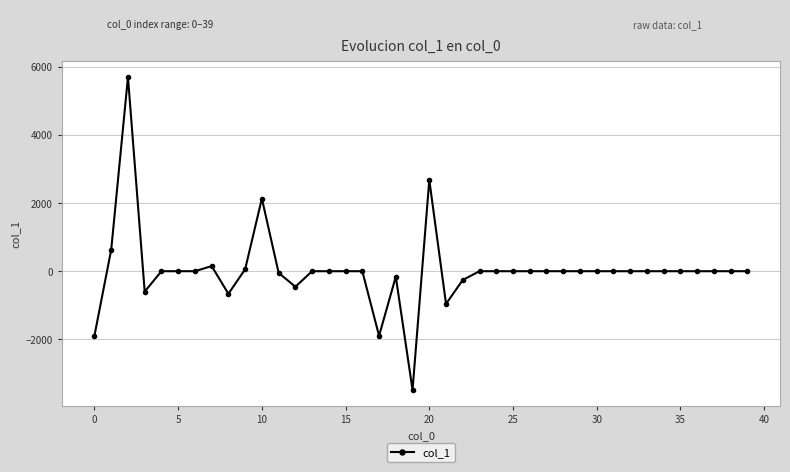

Is this an area chart (filled region under the line)?

No